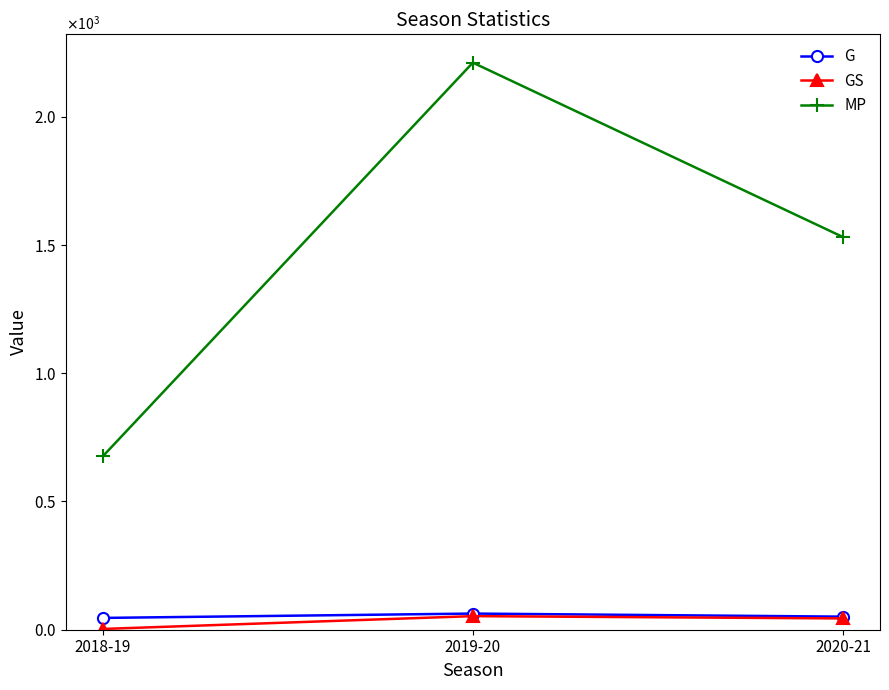

What is the difference between the G values at 2020-21 and 2019-20?

12